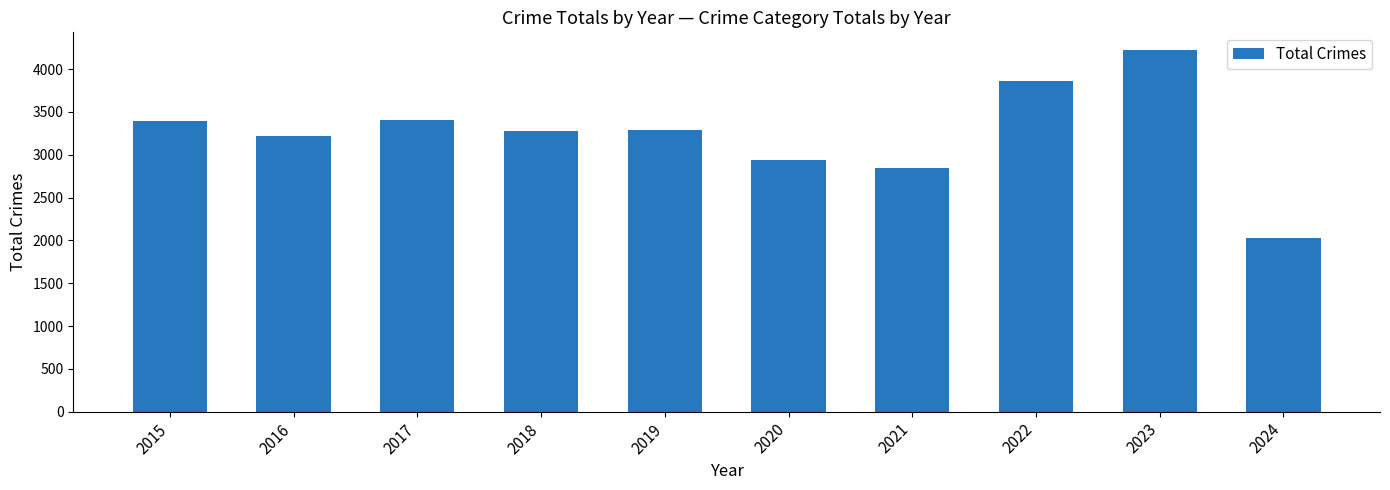

Which category has the lowest value across all series?

2024